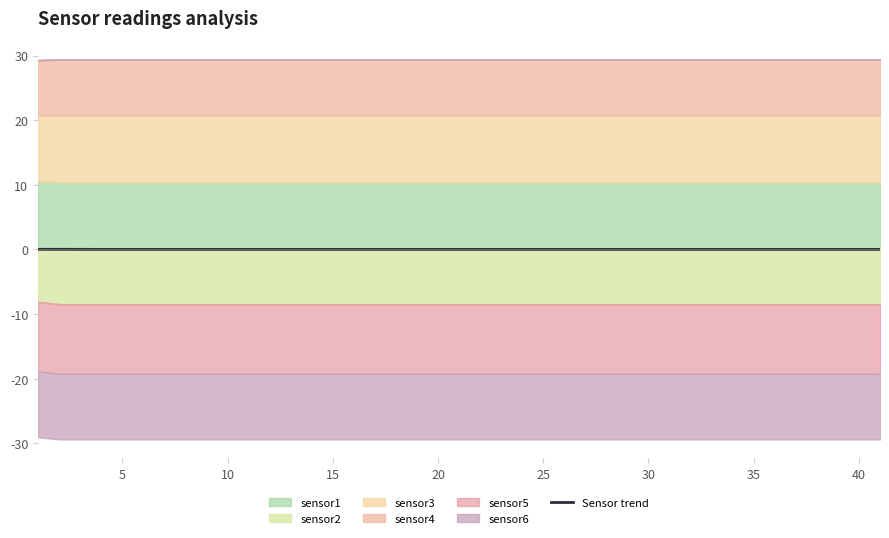

How many data points are less than 0?

1